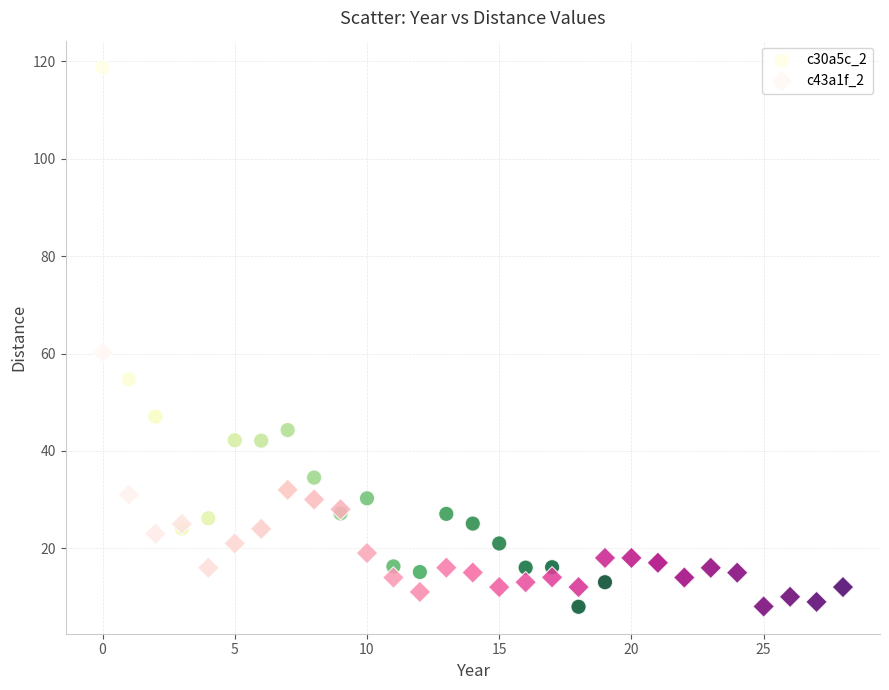

Which series contains the highest Y value?

c30a5c_2